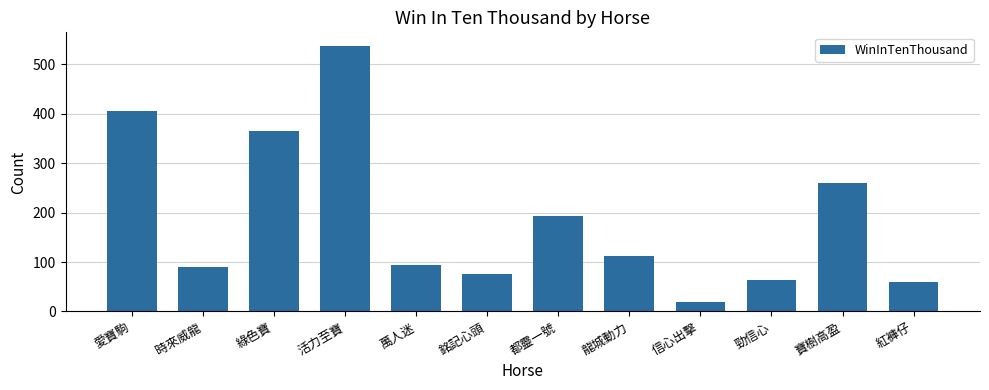

The value at 銘記心頭 is 75. True or false?

True